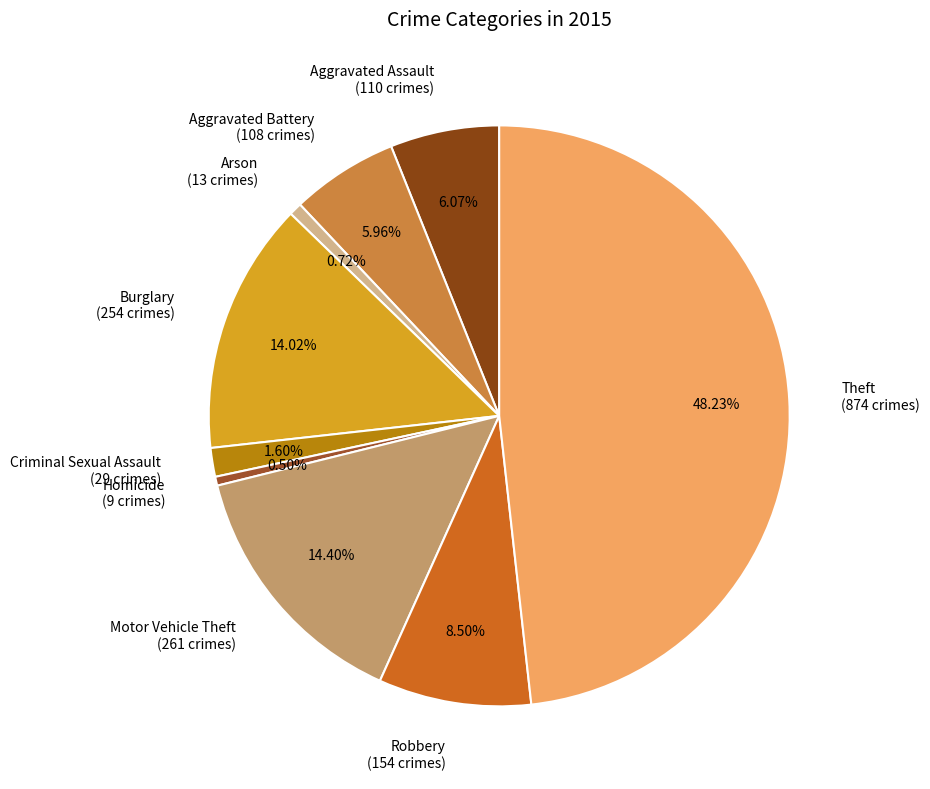

Which slice is the largest?

Theft